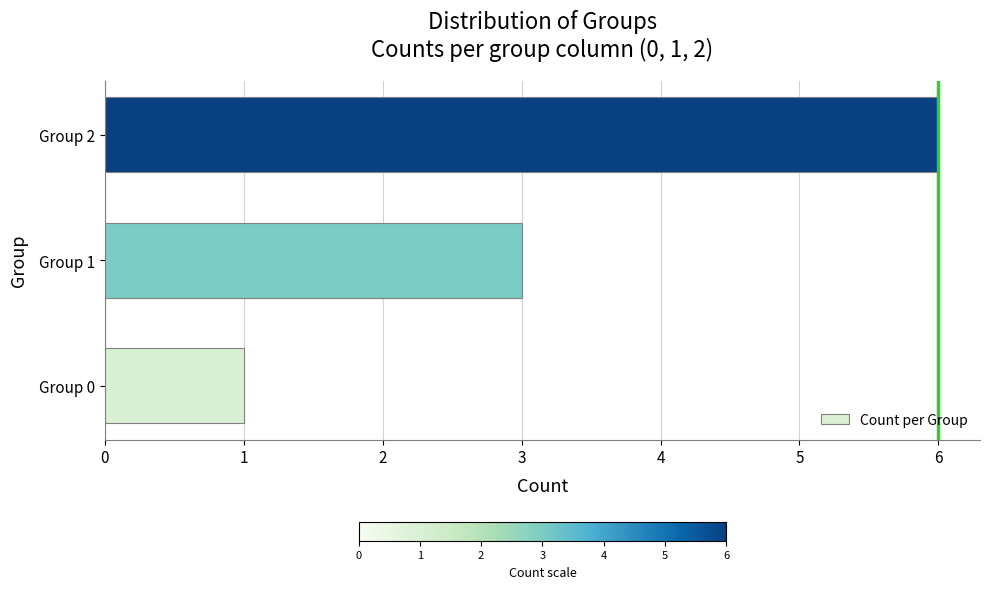

What is the difference between the maximum and second lowest values?

3